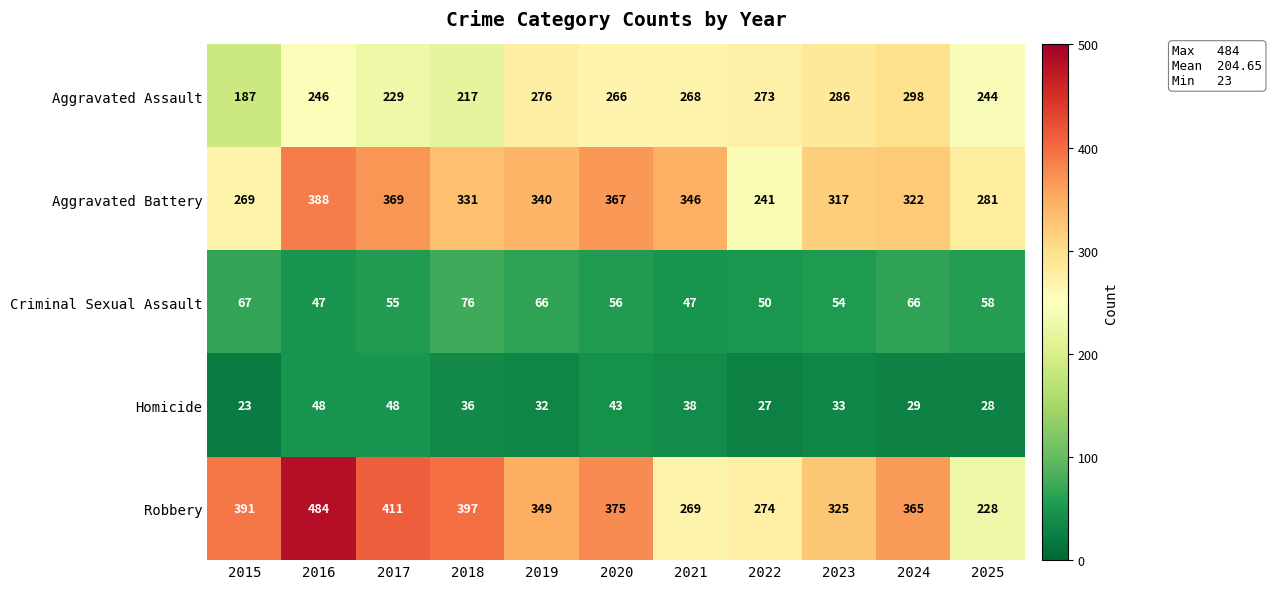

What is the difference between the second highest and second lowest values in the Robbery series?

142